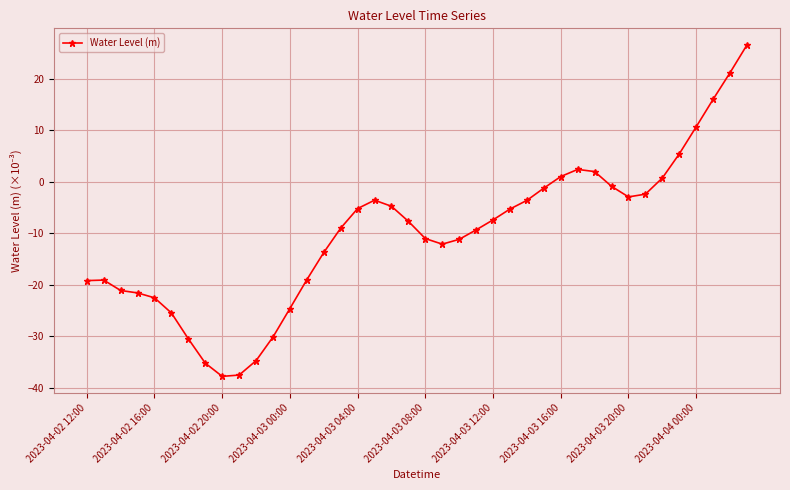

What is the sum of all values?

-404.7